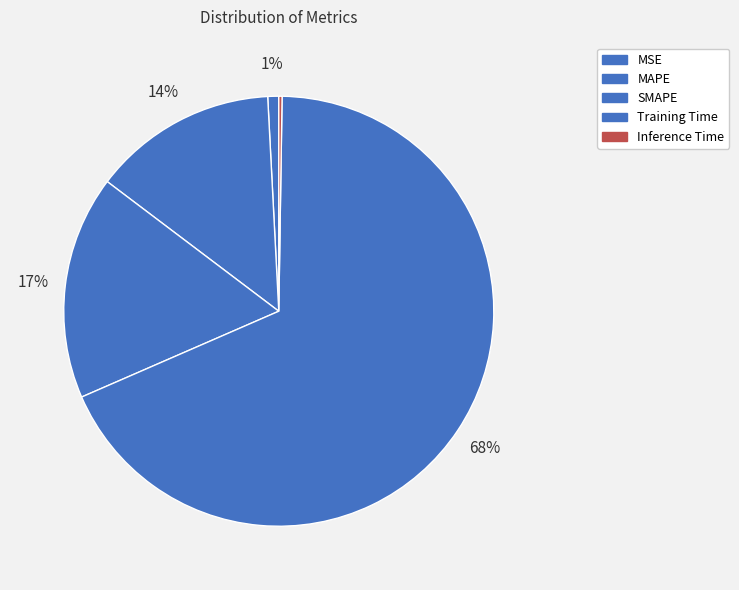

What percentage is the MAPE slice, to the nearest percent?

14%